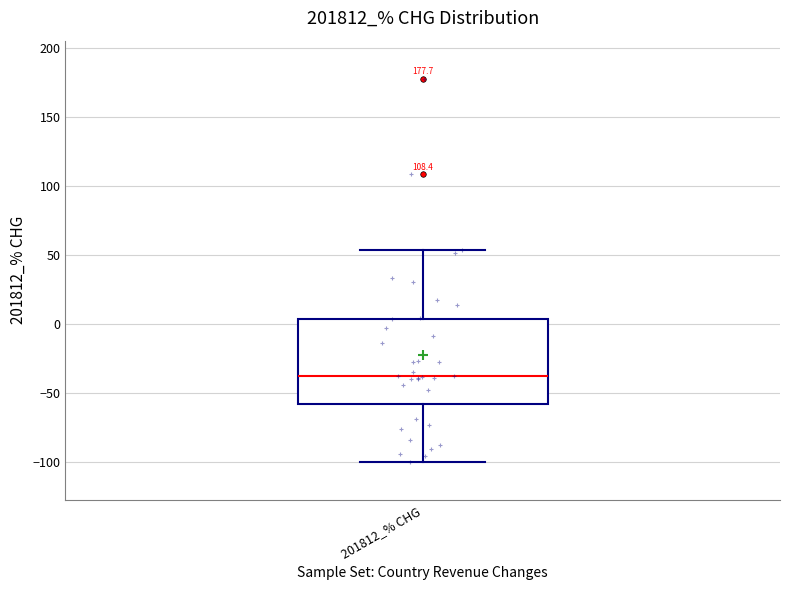

Where is the lower edge of the box for 201812_% CHG on the y-axis? The values are not printed on the chart, so give them approximately, as read against the axis.

-60